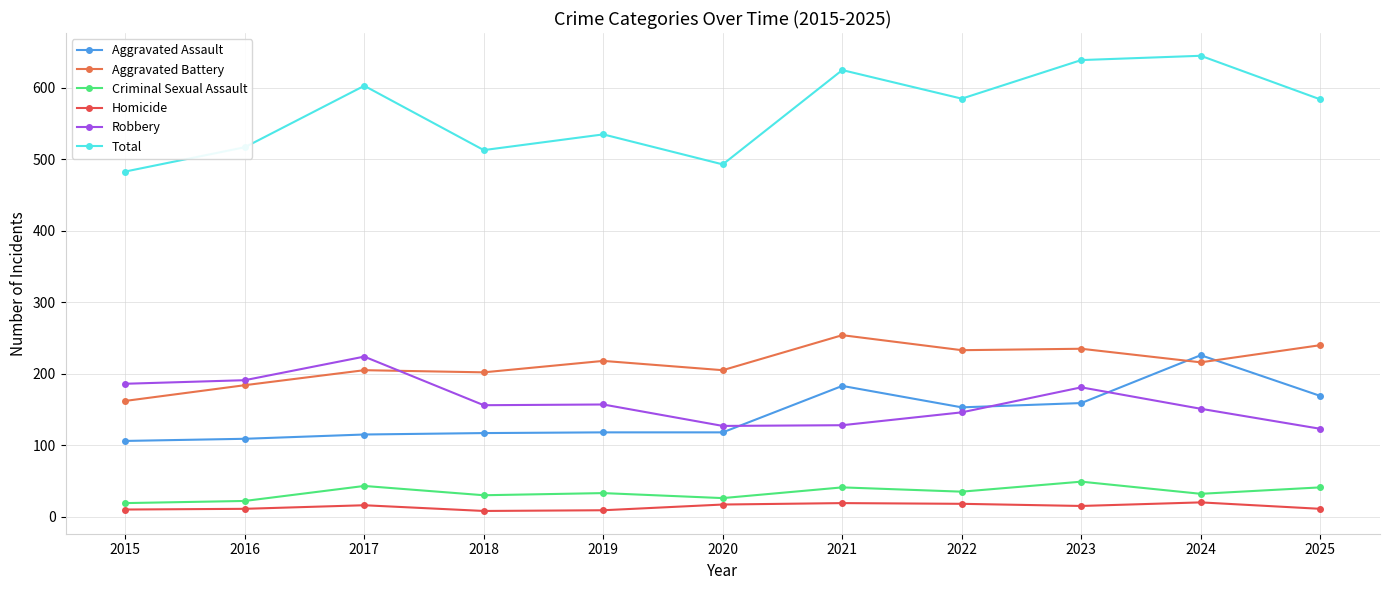

True or false: Total and Aggravated Battery intersect in this chart.

False